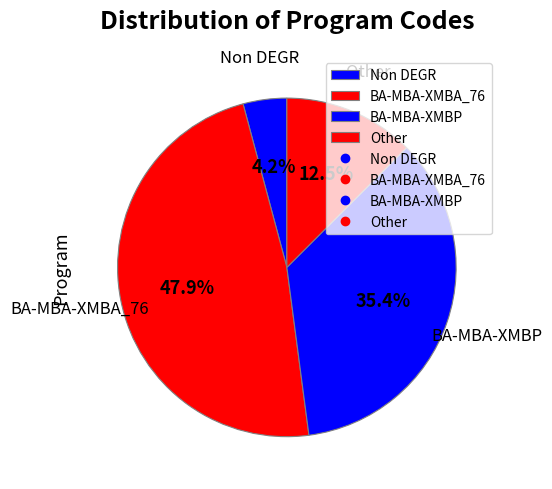

How much of the chart is everything except Other?

87.5%